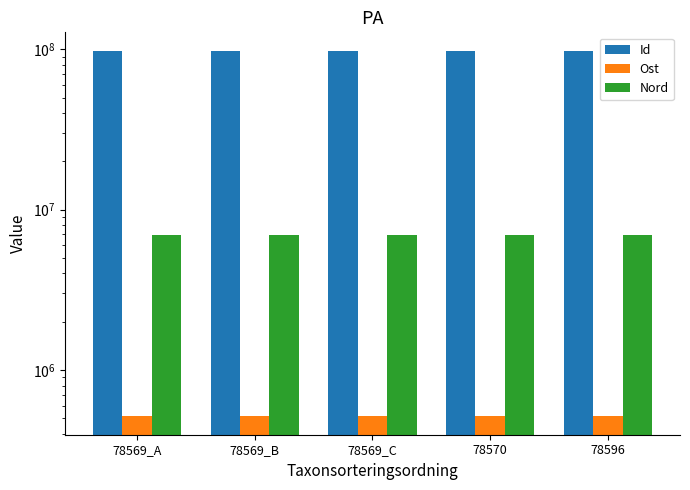

Reading left to right, what are all the values shown in this chart?

Id: 98151233.0	98151232.0	98151234.0	98151122.0	98151107.0
Ost: 513257.0	513247.1	513271.0	513271.0	513270.1
Nord: 6915821.5	6915742.5	6915821.0	6915811.8	6915815.0